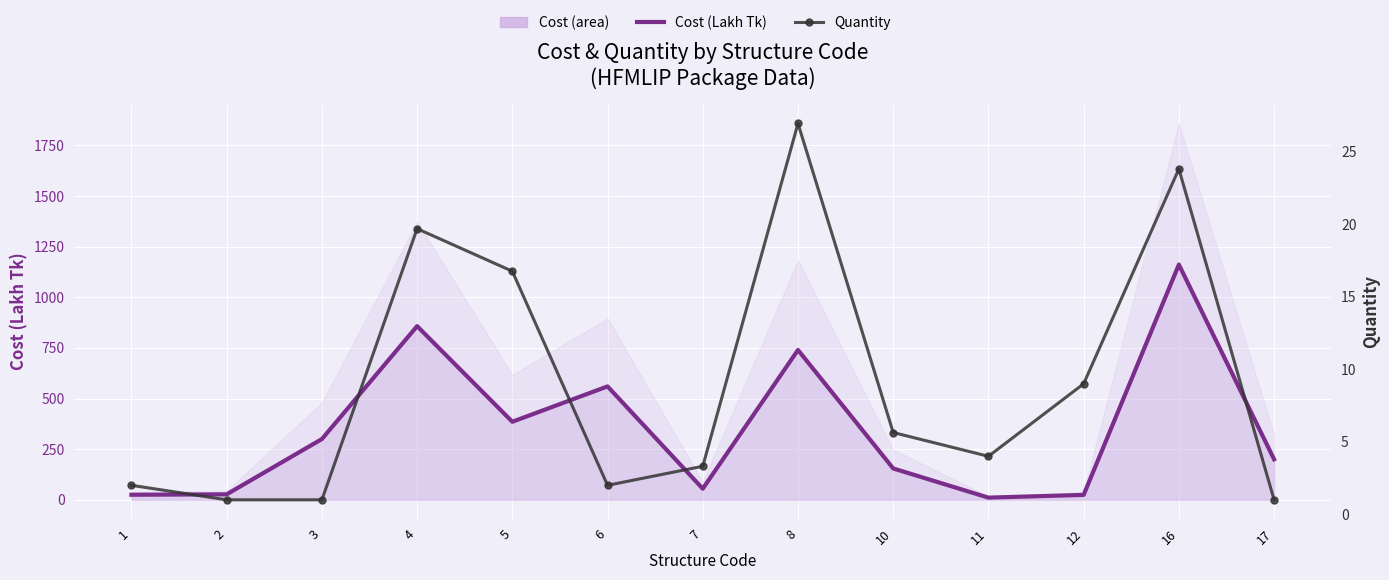

How many interior local peaks does the Quantity series have?

3